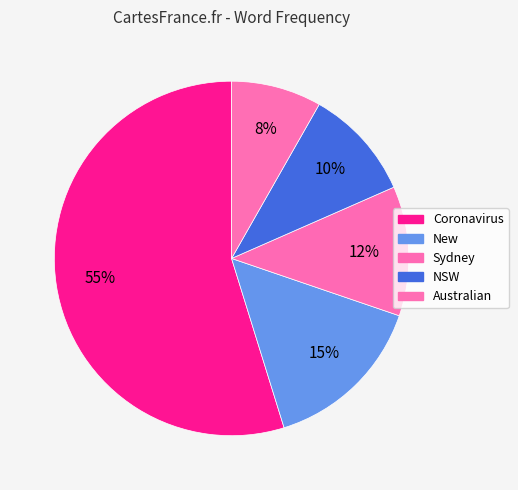

How many slices are in this pie chart?

5